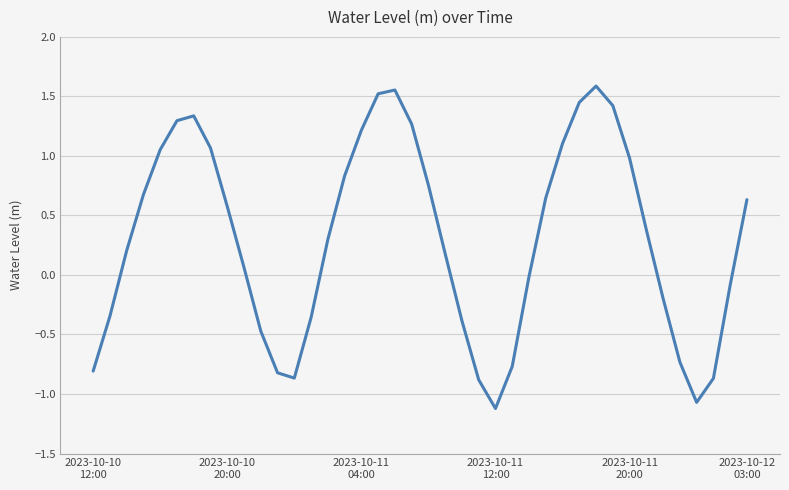

True or false: there are more than 1 points higher than both neighbors.

True